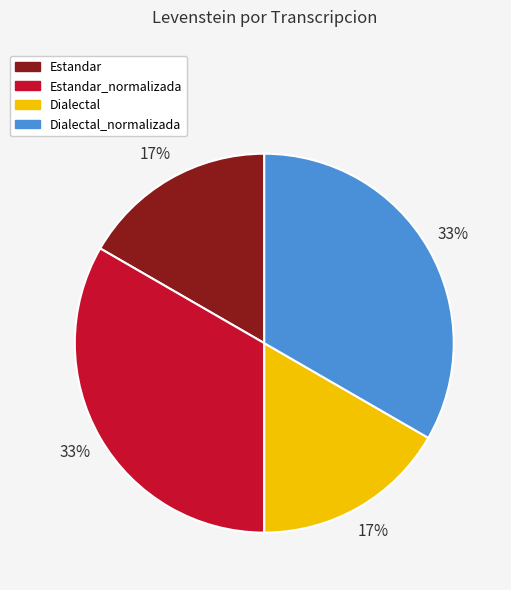

Is there a majority slice in this chart?

No